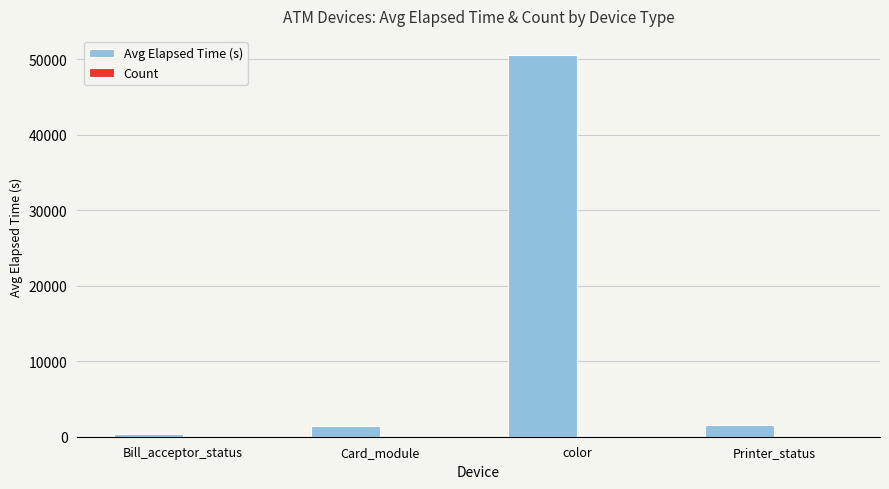

True or false: Avg Elapsed Time (s) has a value of 1365 at Card_module.

True